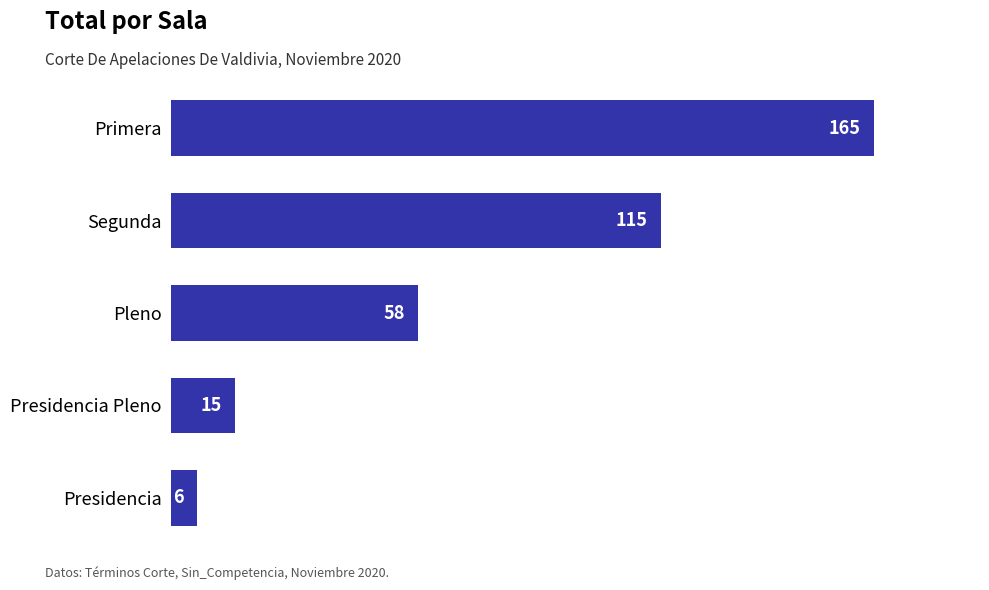

What is the approximate value at Pleno, to the nearest 10?

60